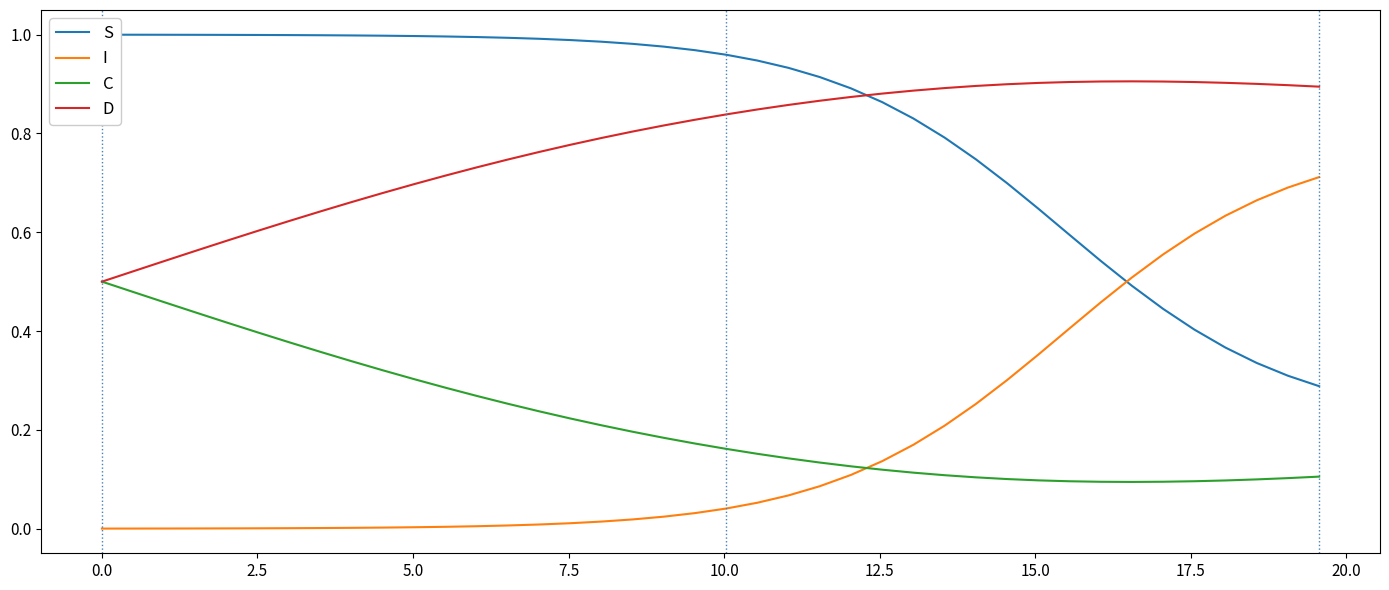

How many times do C and I cross each other?

1